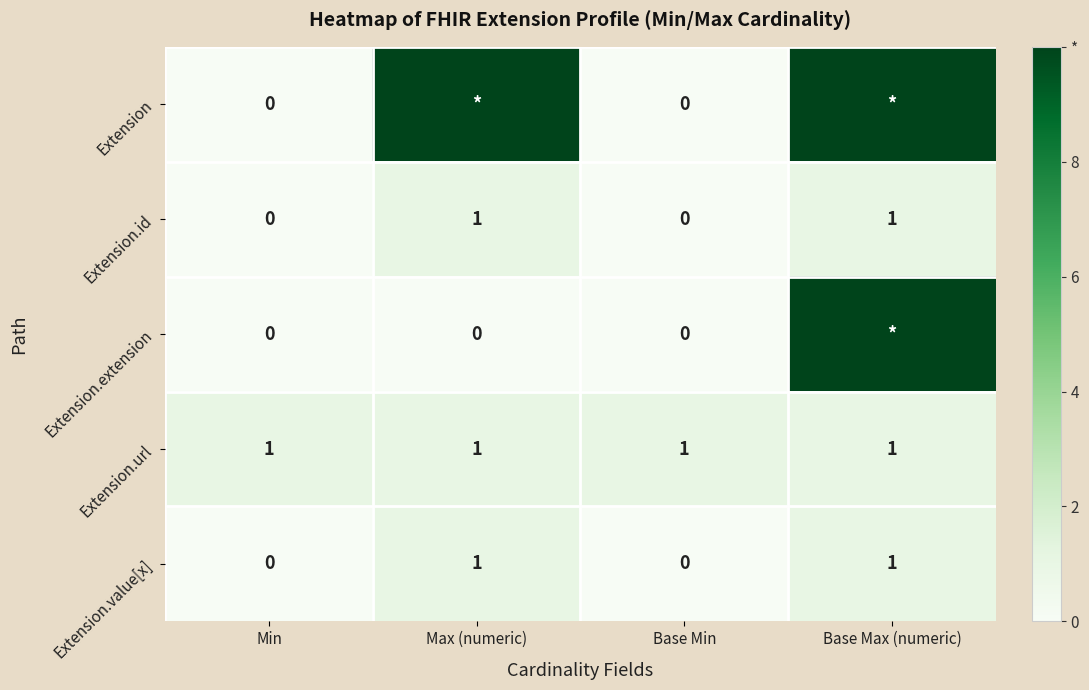

Is it true that Extension.url equals 1 at Max (numeric)?

True